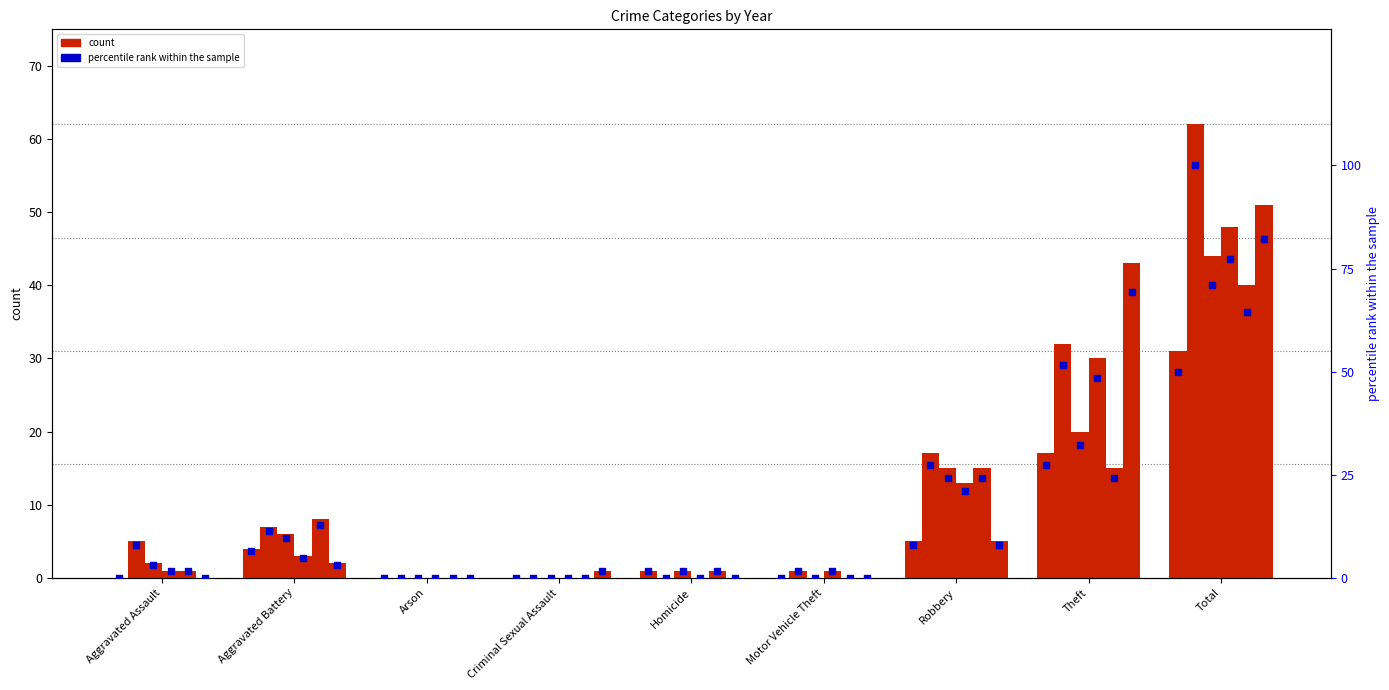

What is the change in value from Criminal Sexual Assault to Robbery?

+8.1